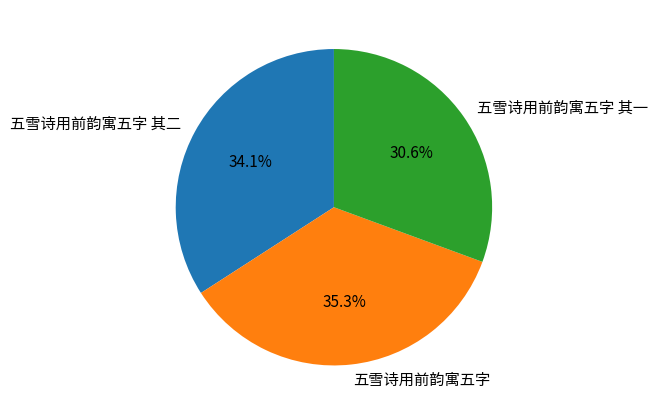

Which slice is the smallest?

五雪诗用前韵寓五字 其一